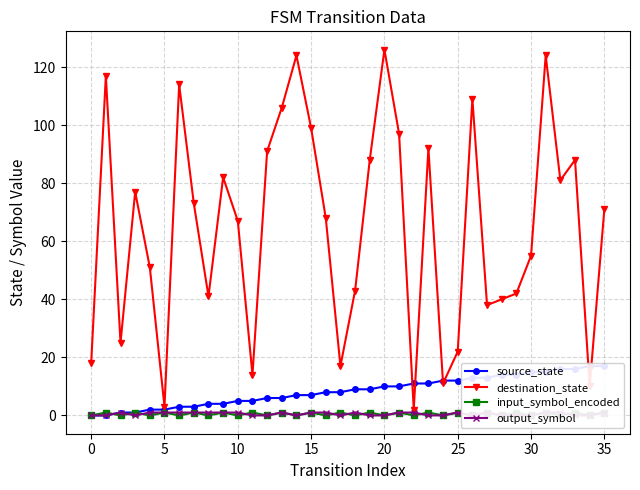

True or false: input_symbol_encoded has more than 2 interior local peaks.

True